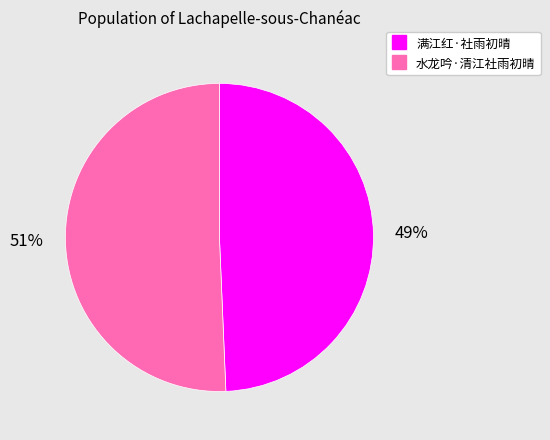

To the nearest percent, what percentage of the pie is 水龙吟·清江社雨初晴?

51%